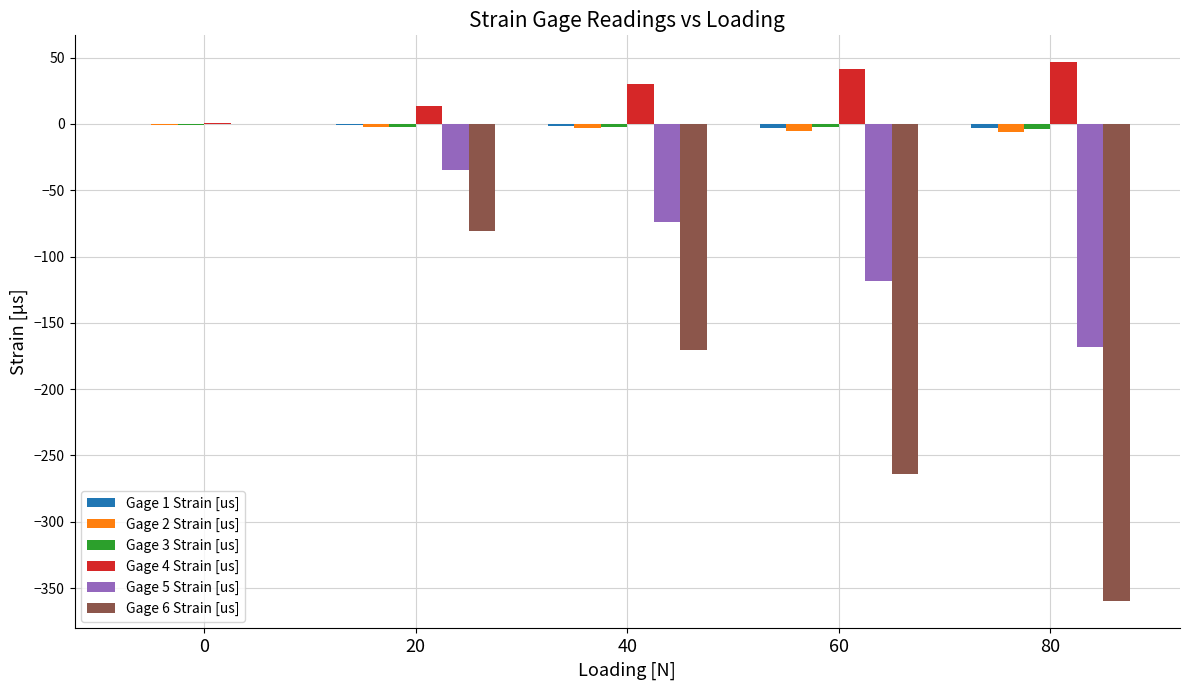

What is the sum of all Gage 5 Strain [us] values?

-395.1